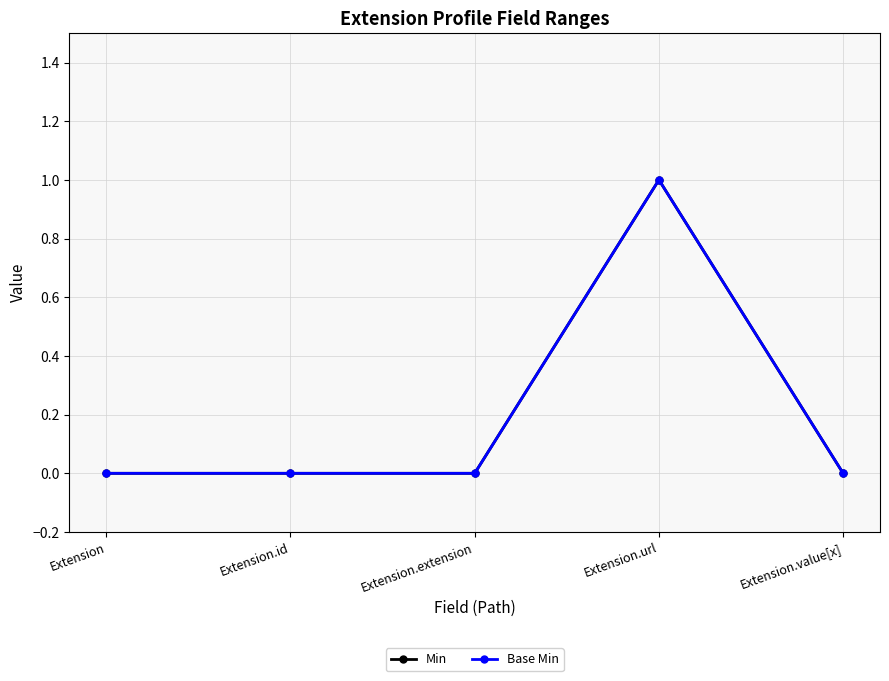

At how many categories does at least one series exceed 0?

1